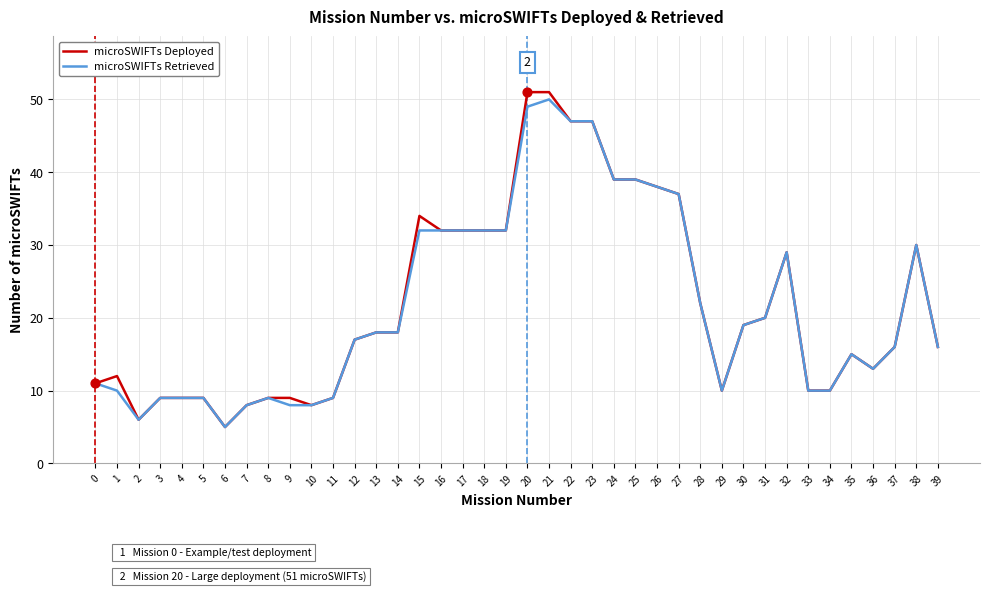

True or false: microSWIFTs Deployed has a value of 14 at 3.

False